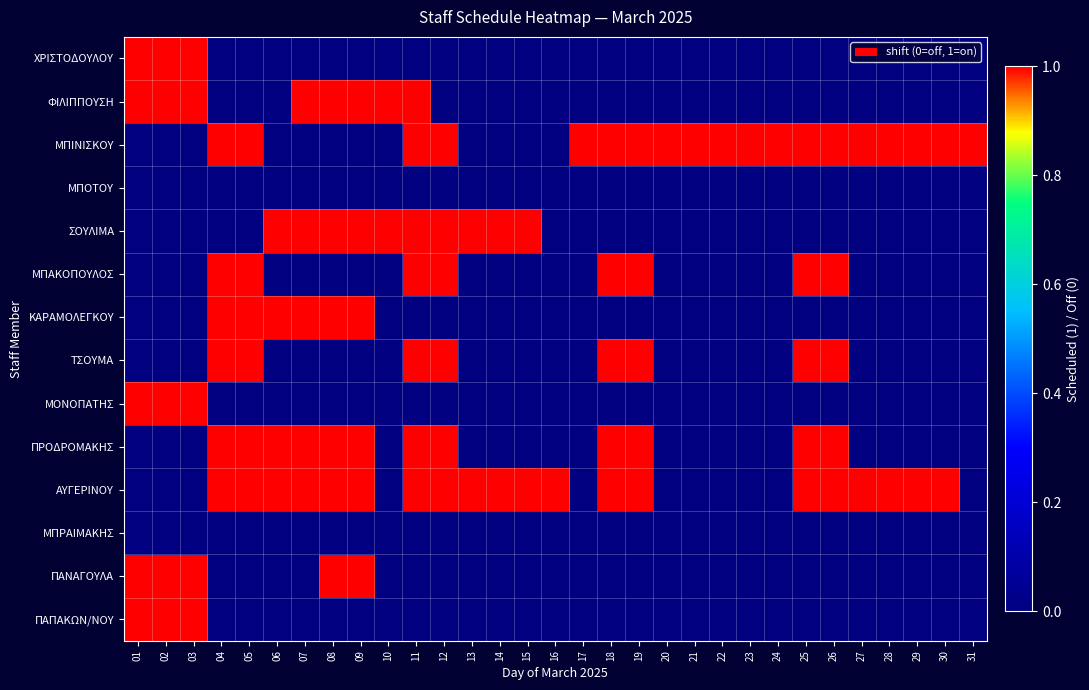

Which series changed the most between 07 and 16?

ΦΙΛΙΠΠΟΥΣΗ